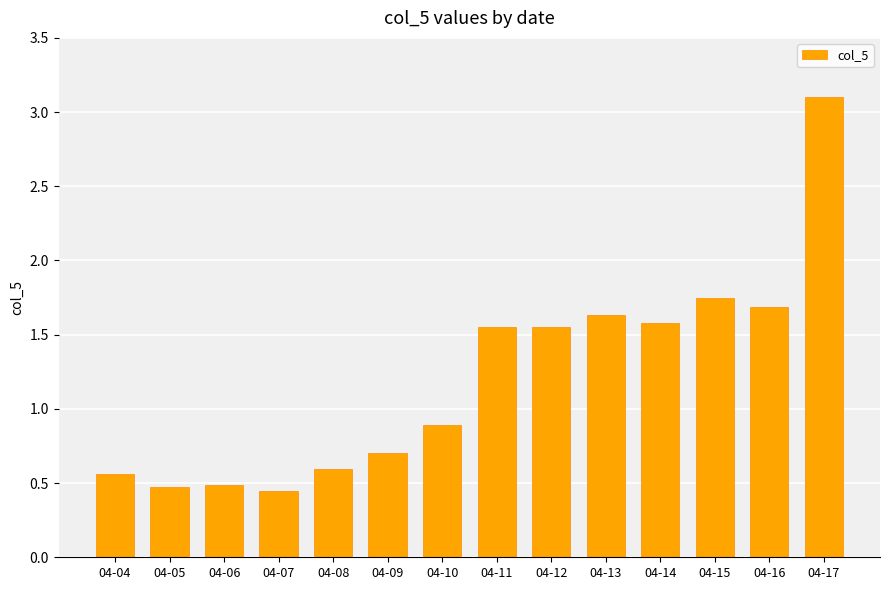

Between 04-09 and 04-15, which is larger?

04-15